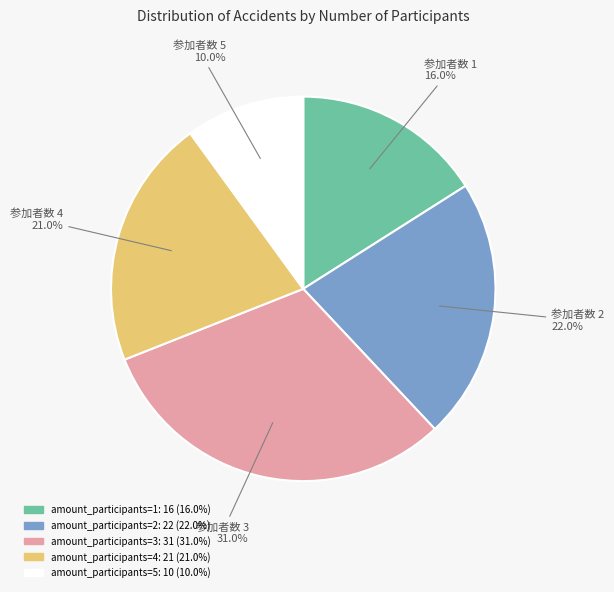

Does any single category account for the majority?

No